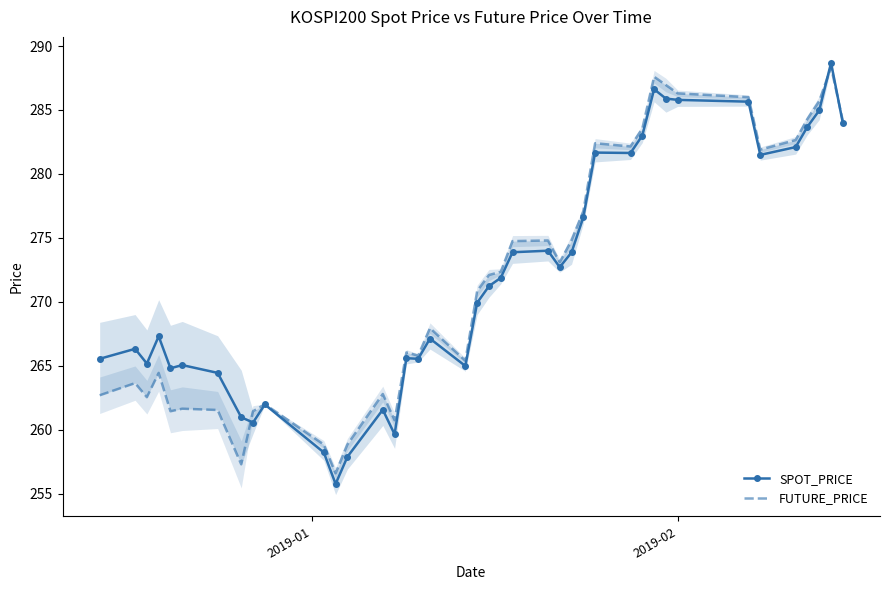

True or false: SPOT_PRICE has more than 2 interior local peaks.

True